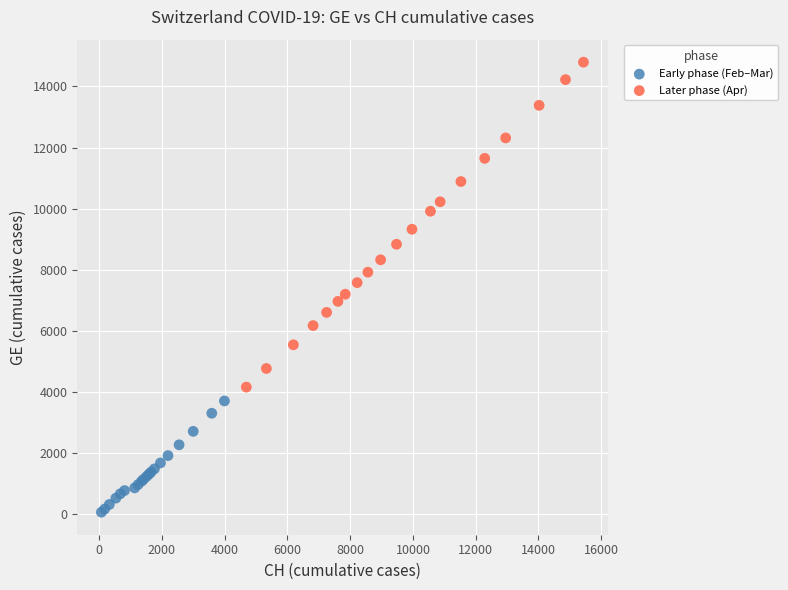

Which series contains the highest Y value?

Later phase (Apr)